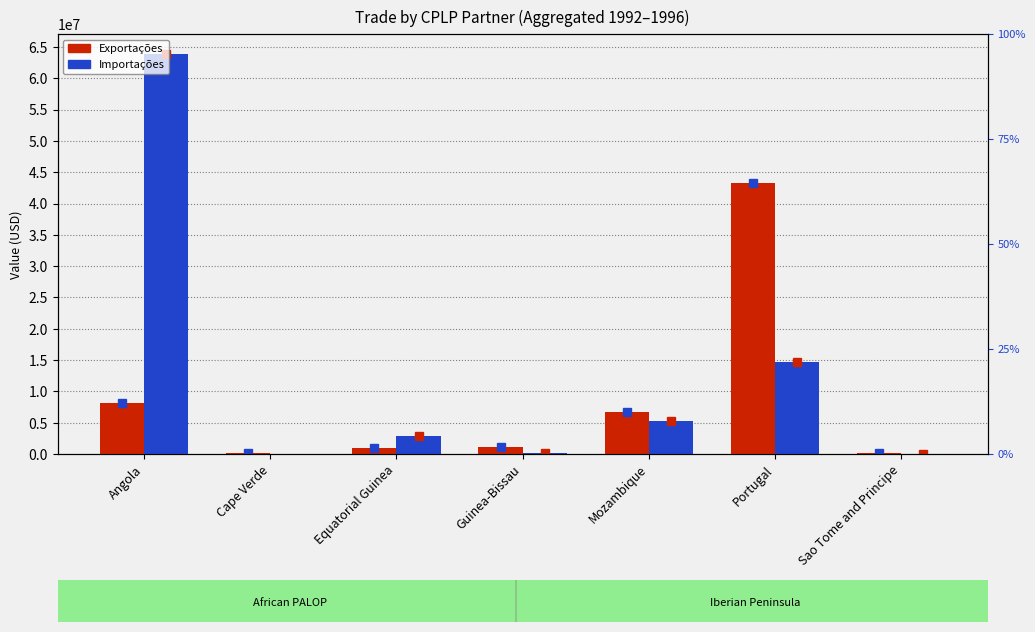

What is the label of the 1st bar from the right?

Sao Tome and Principe